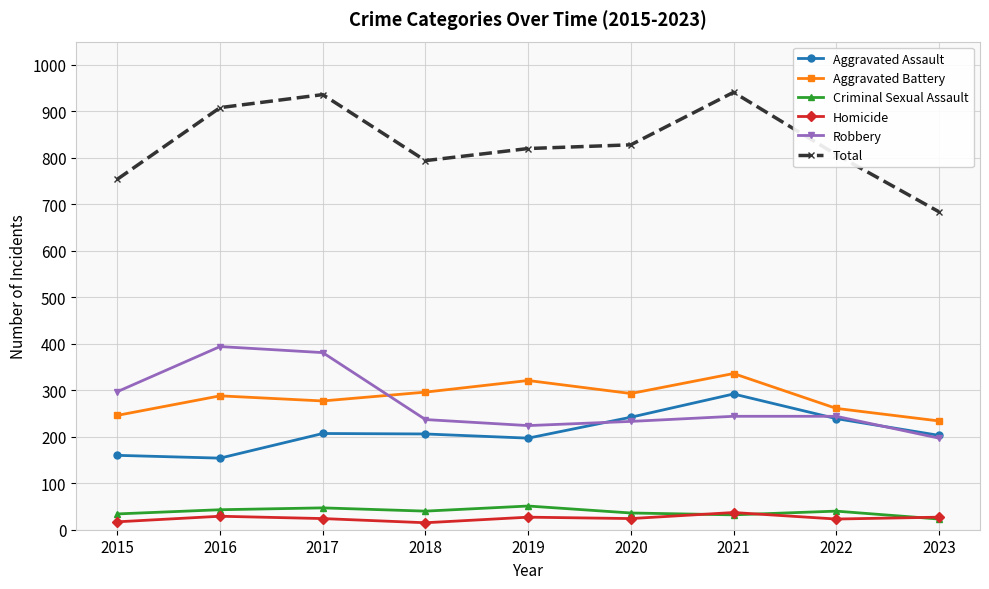

What is the maximum value shown in the chart?

941